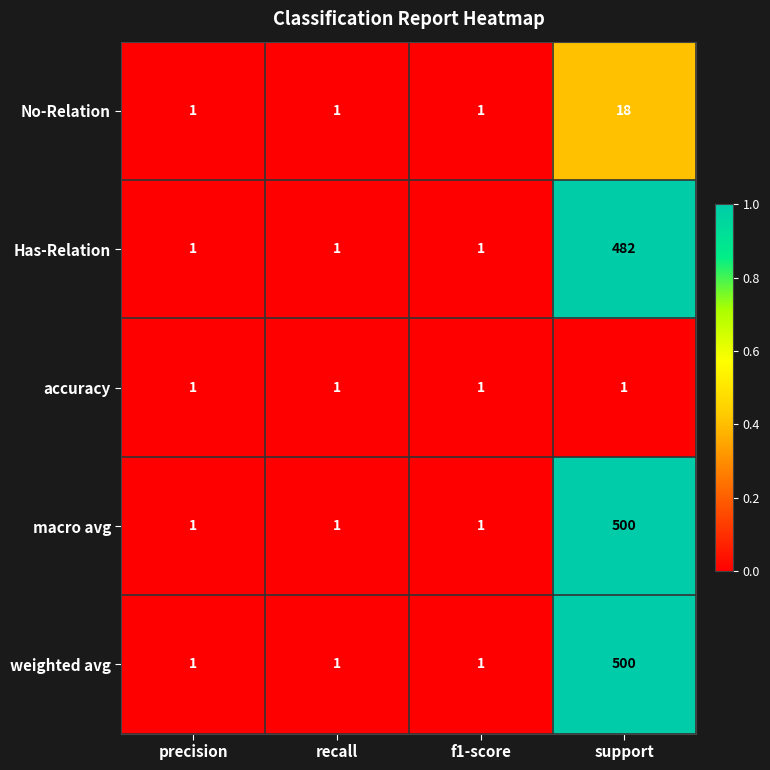

The macro avg series shows 500 at support. True or false?

True